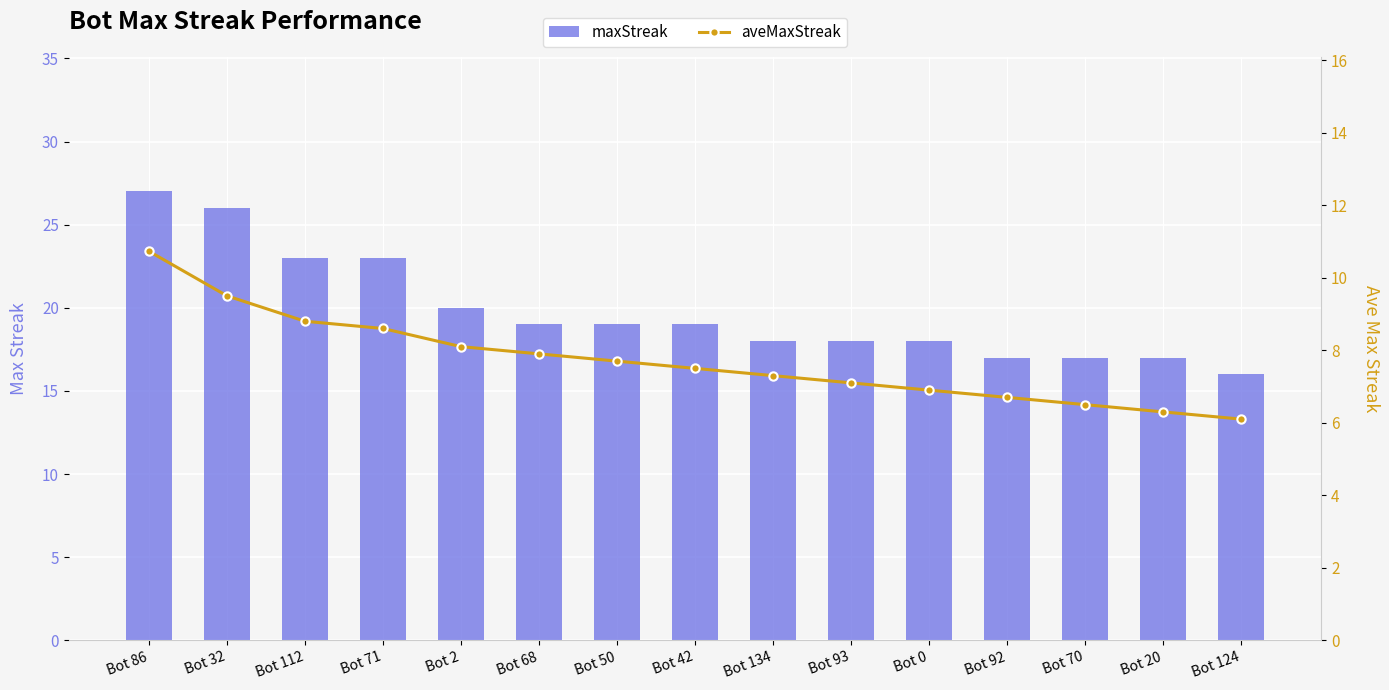

Which series changed the most between Bot 2 and Bot 92?

maxStreak